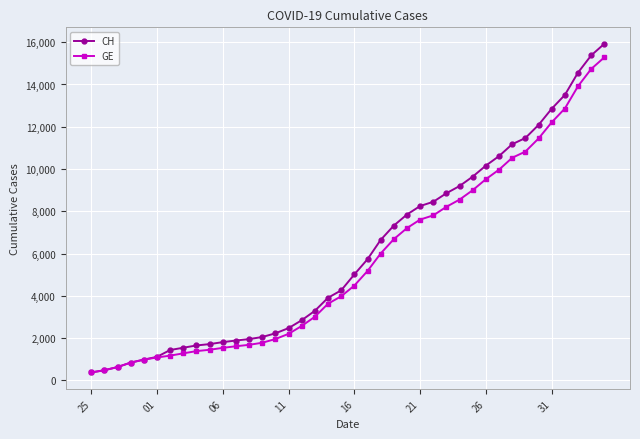

What is the value of the GE point at the 21st from the left?

4485